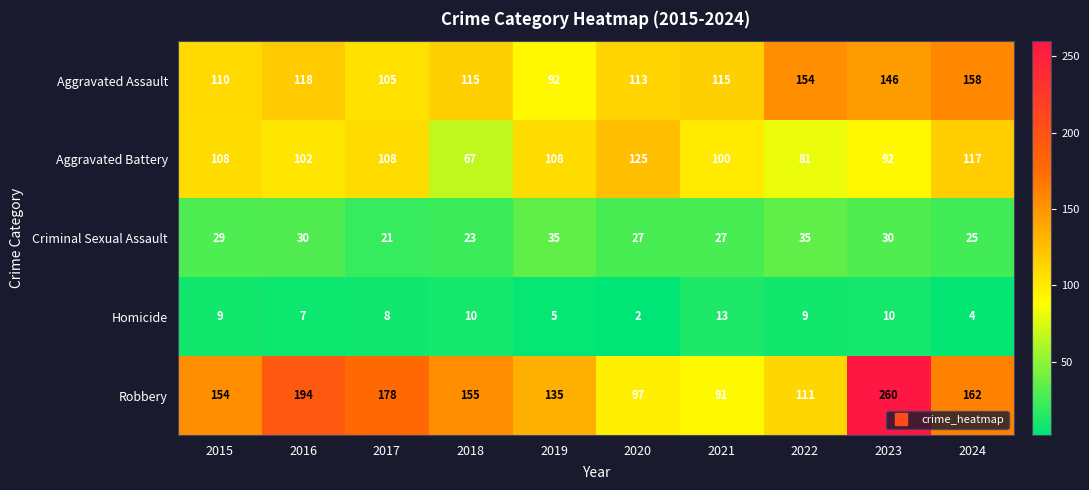

What is the difference between the highest and lowest values at 2021?

102